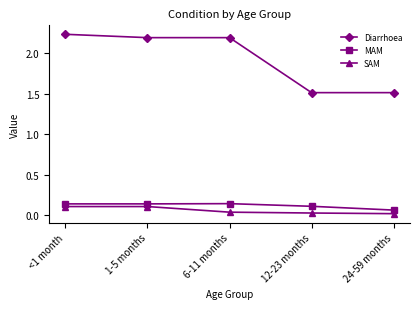

At which label does Diarrhoea first exceed 2?

<1 month